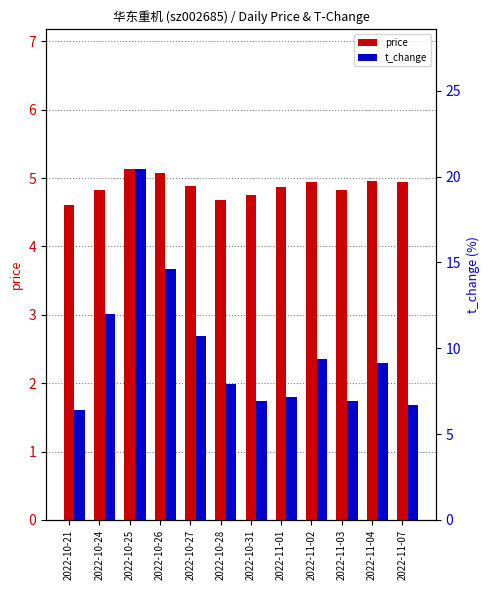

What is the spread (max minus min) of values at 2022-10-21?

1.8